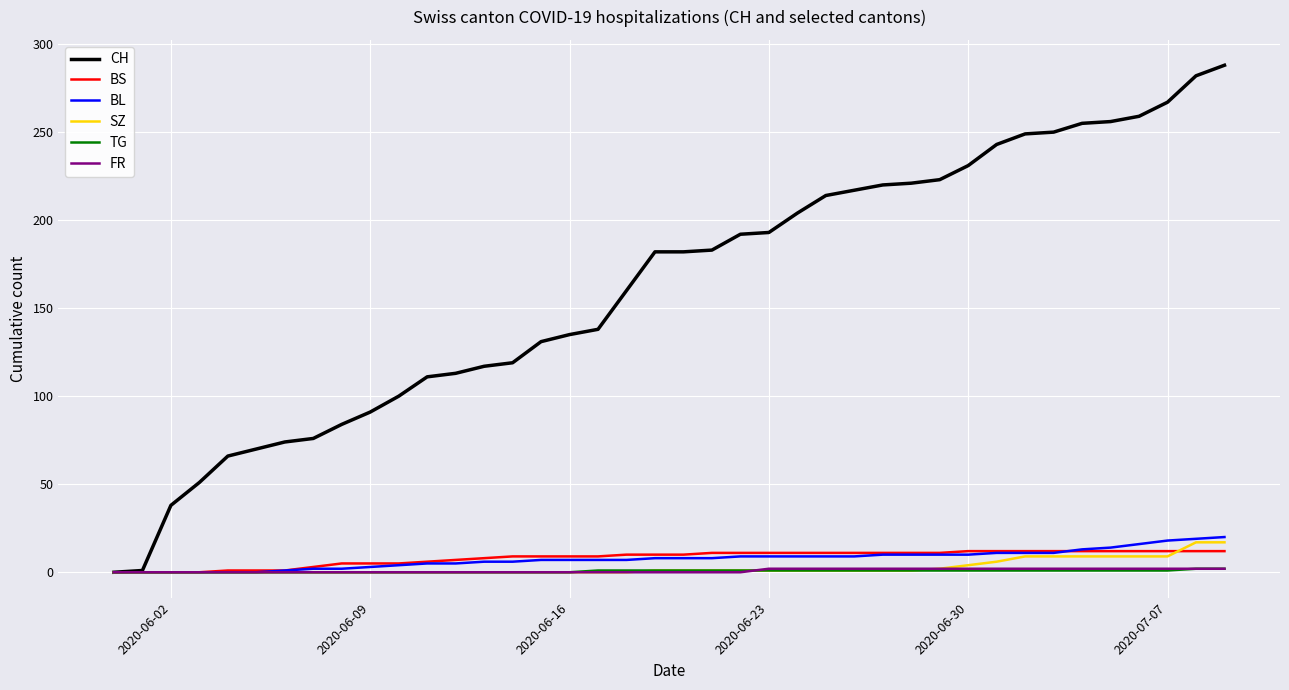

What is the difference between the maximum and second lowest values in the FR series?

2